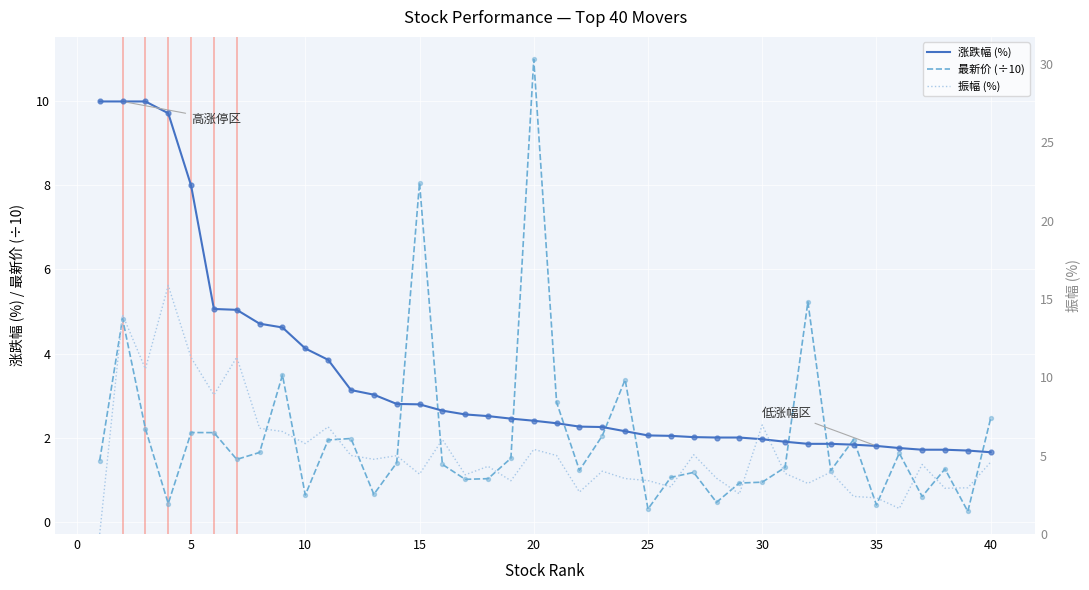

Which series reaches the minimum Y coordinate?

振幅 (%)